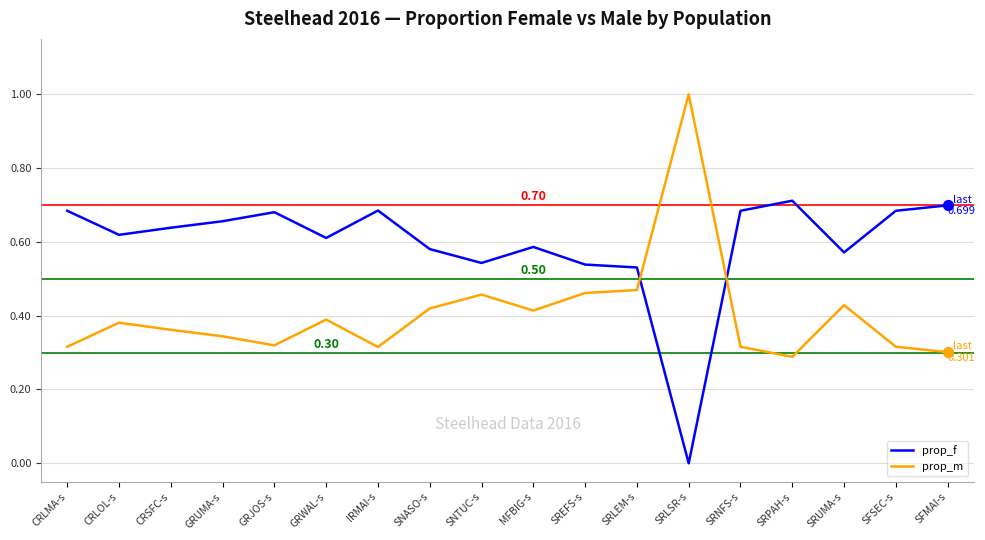

Which series has the largest total across all categories?

prop_f